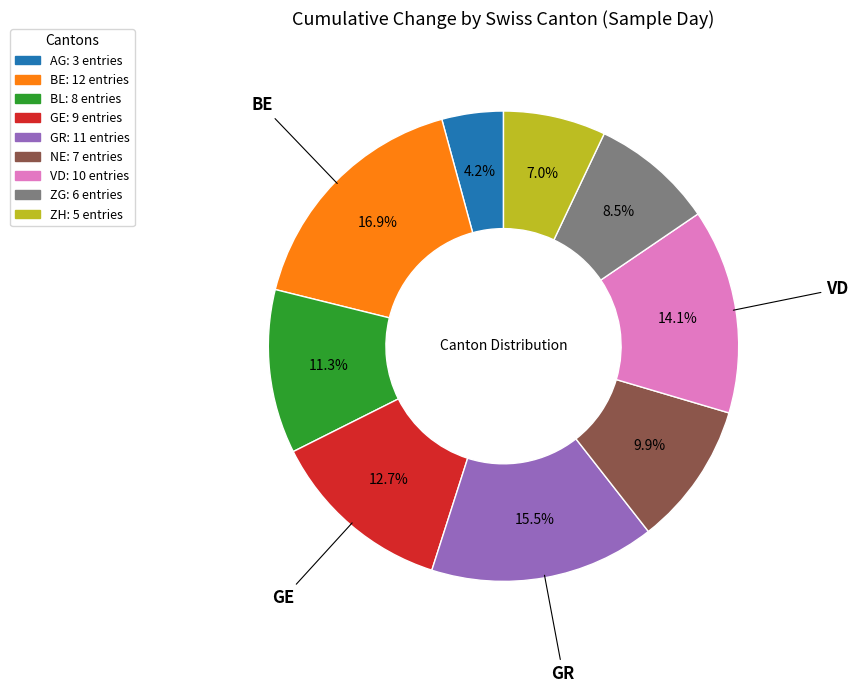

Does BL represent more than half of the total?

No